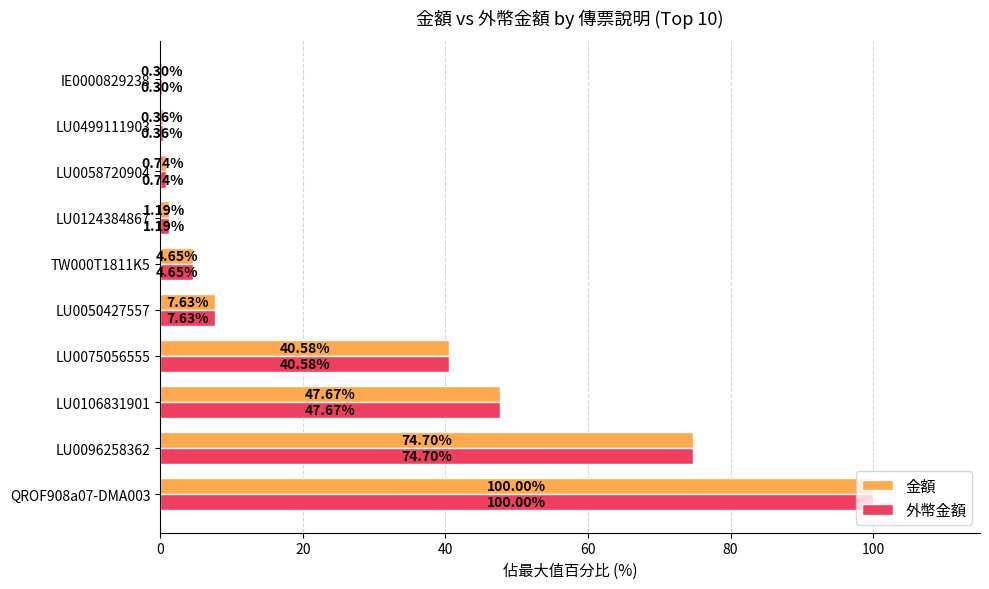

How many data points in 外幣金額 are above 7?

5